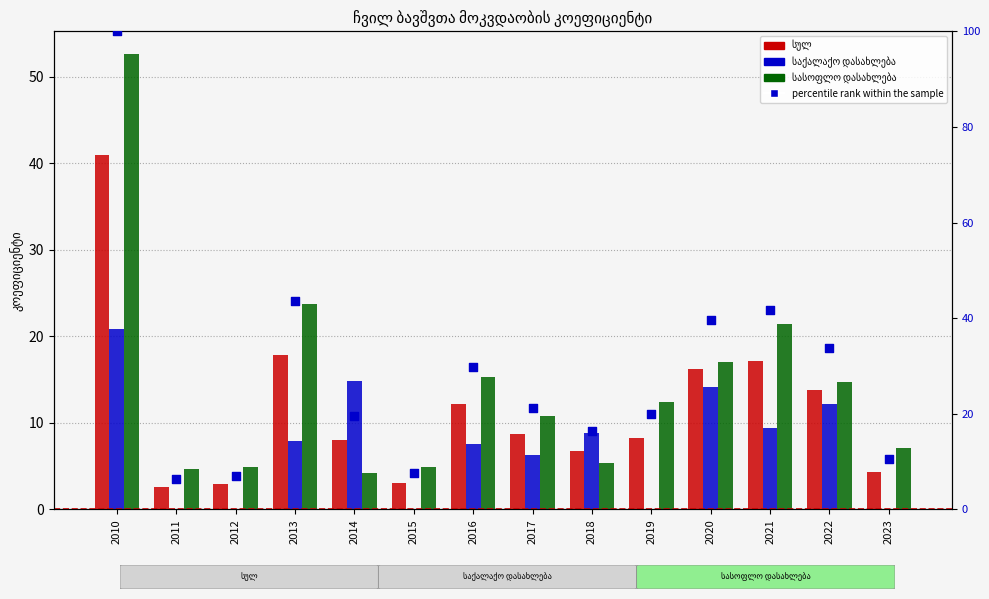

Which series has the largest total across all categories?

percentile rank within the sample